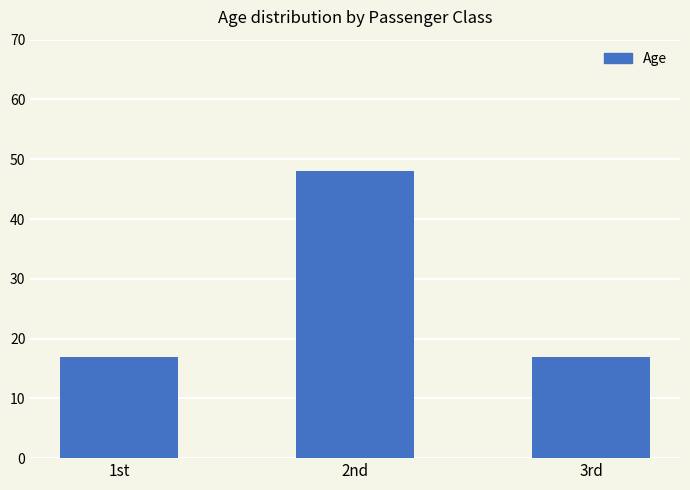

What is the sum of the values at 2nd and 1st?

65